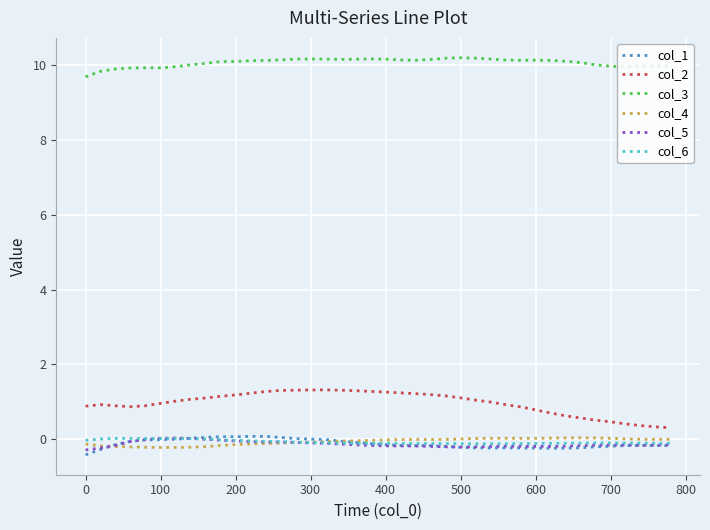

What is the lowest value of the col_5 series?

-0.3